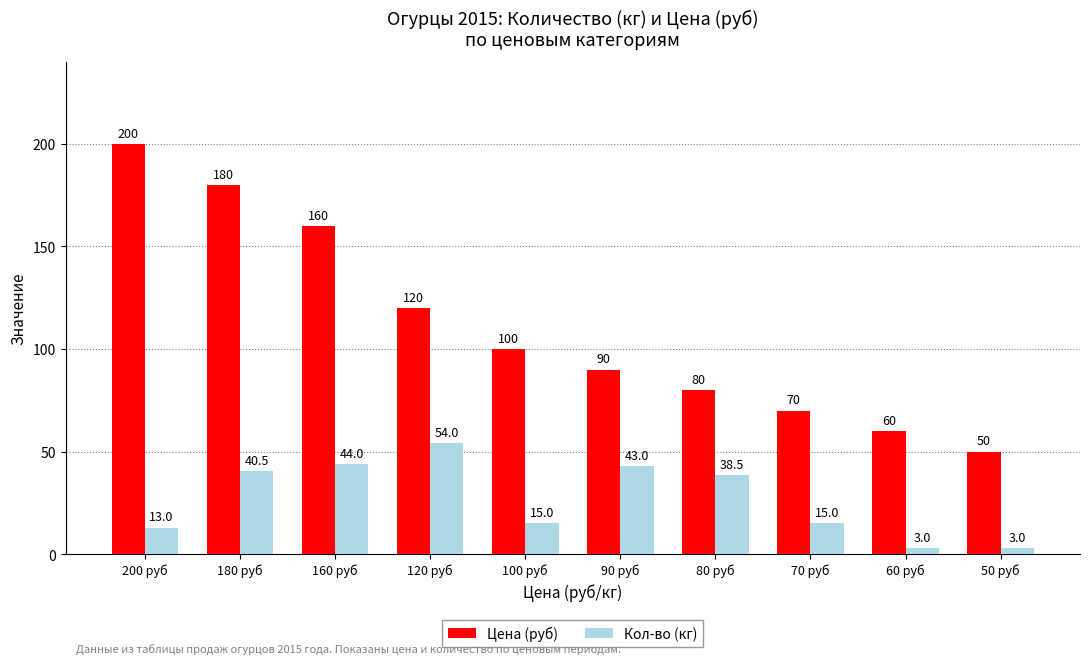

What is the total value across all series at 120 руб?

174.0